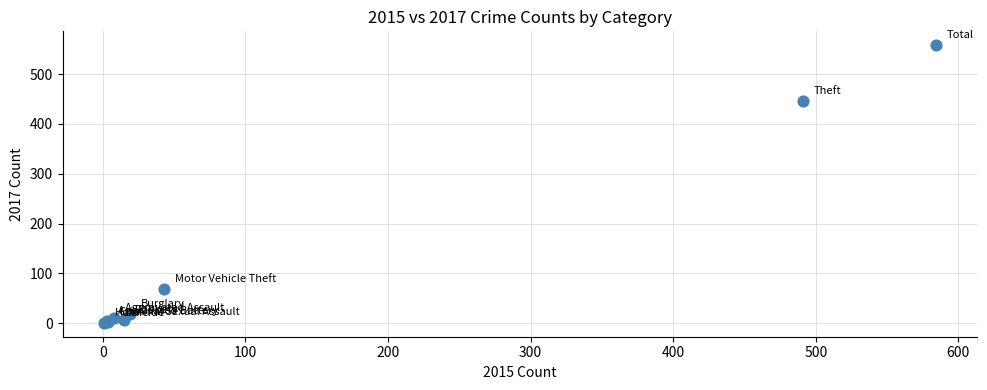

What Y value in the scatter plot is closest to 279?

447